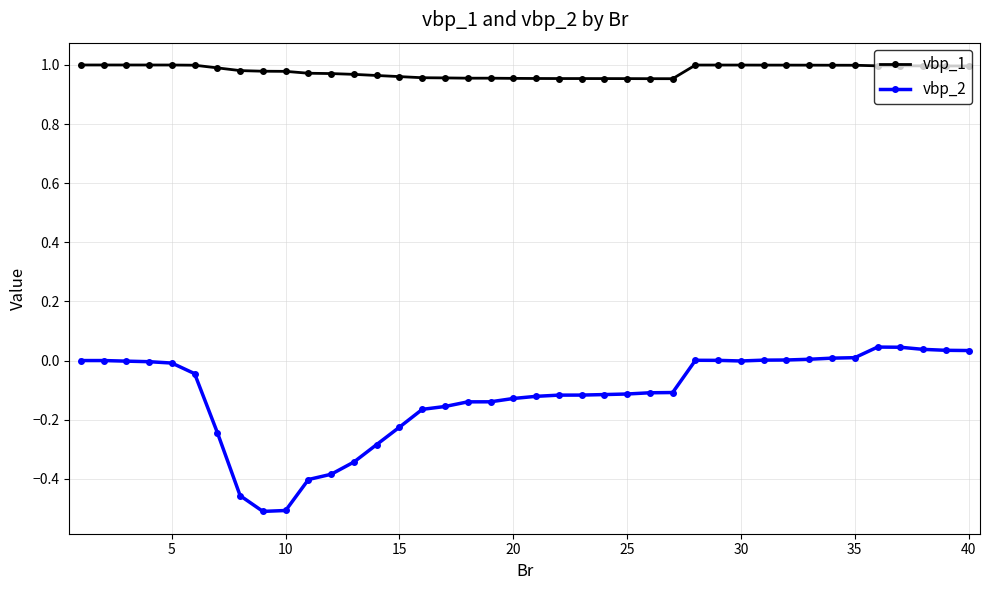

Rank the series by their average value, from lowest to highest.

vbp_2, vbp_1